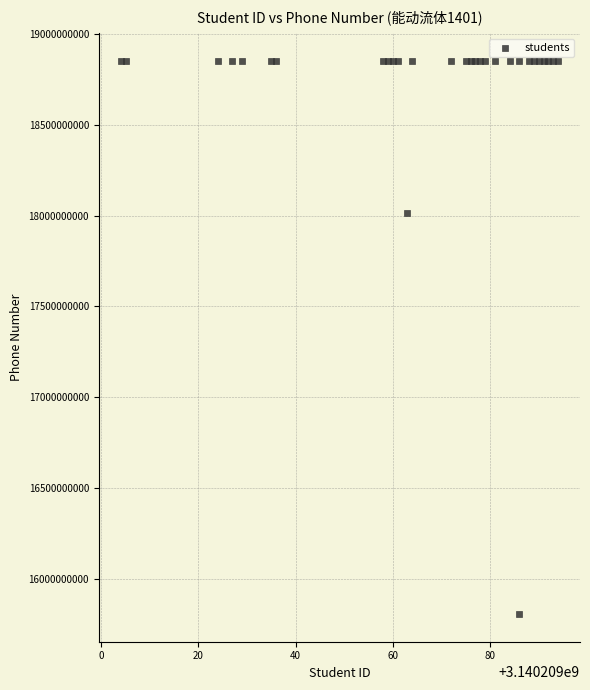

What Y value in the scatter plot is closest to 17329480576?

18015971255